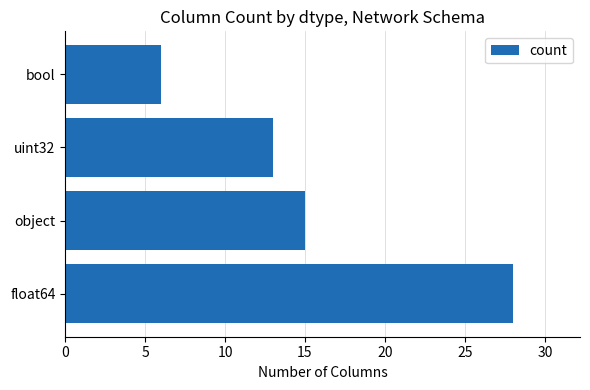

At which category does the chart reach its minimum across all series?

bool